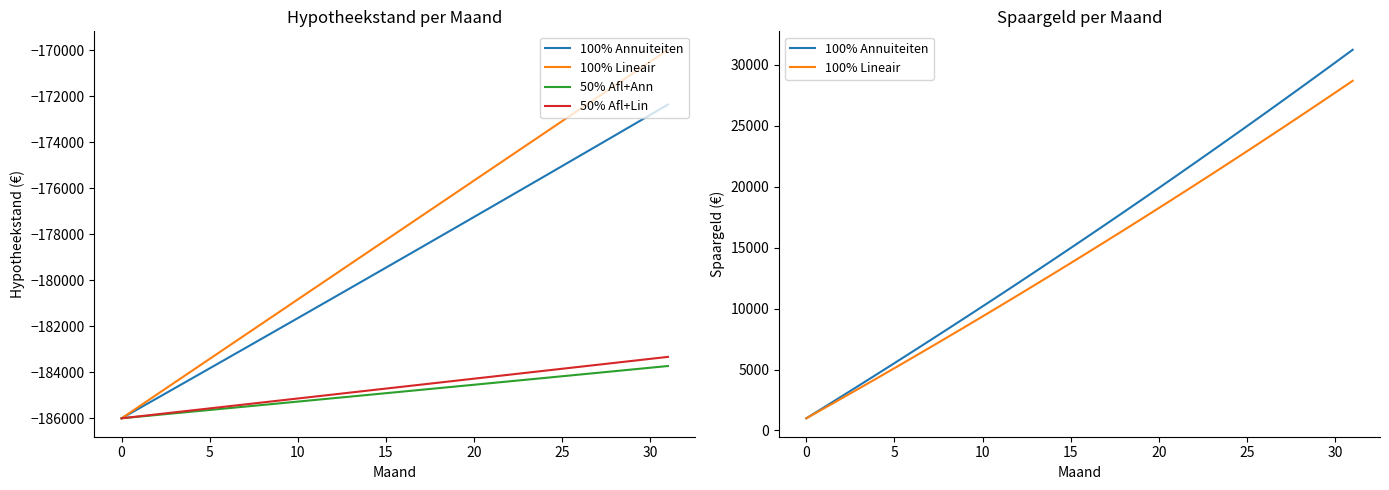

At which category is the sum across all series the highest?

31